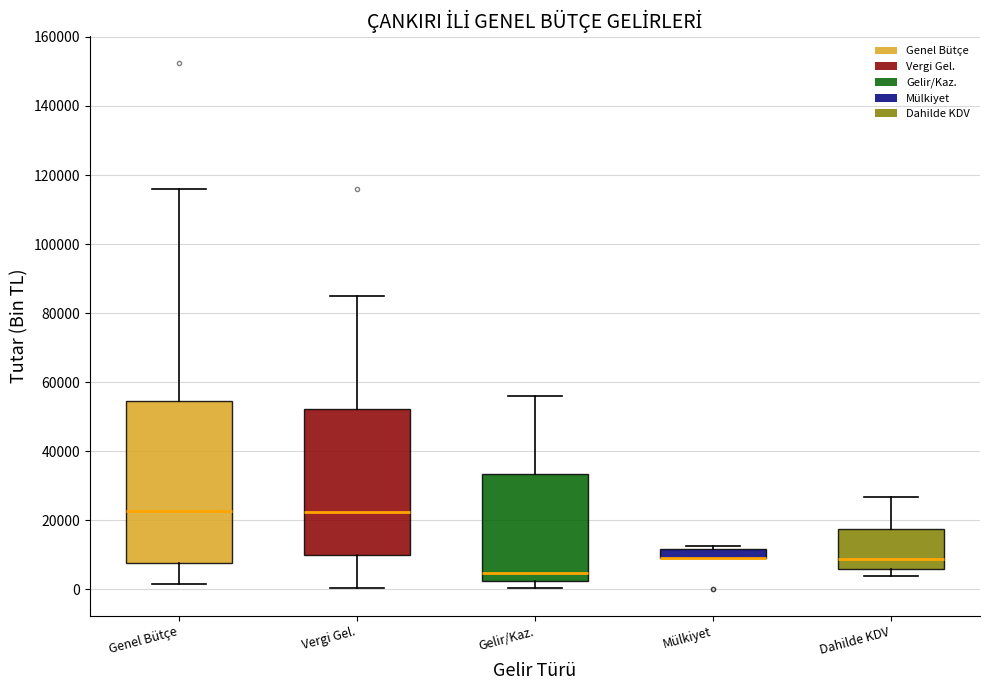

Where does the upper whisker of the box for Vergi Gel. end on the y-axis? The values are not printed on the chart, so give them approximately, as read against the axis.

86000